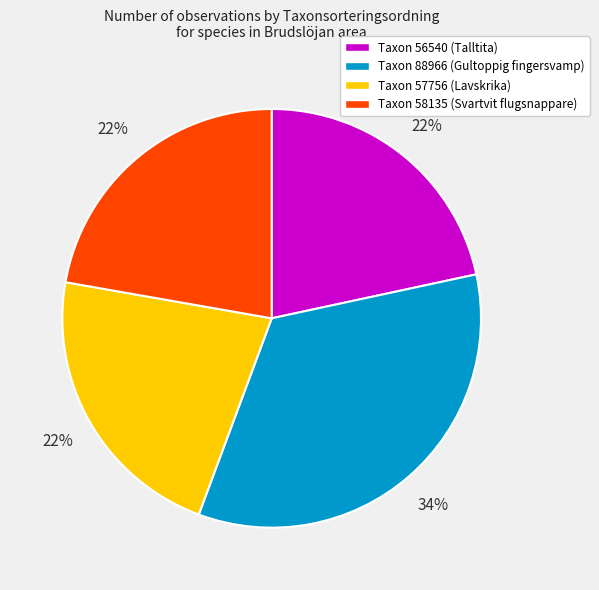

Is there a majority slice in this chart?

No